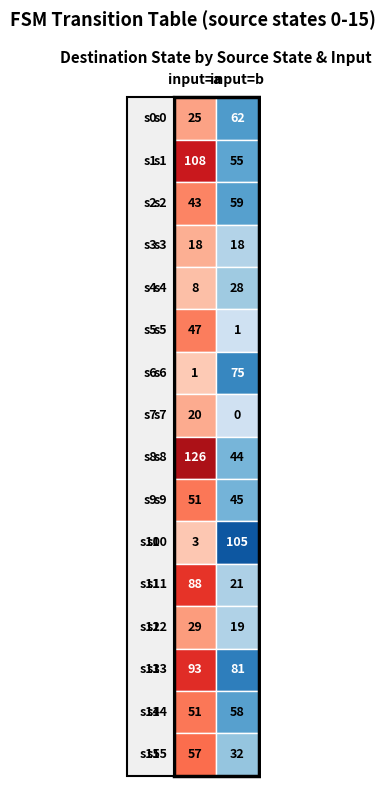

How many data points in state 0-15 (a) are less than 47?

8